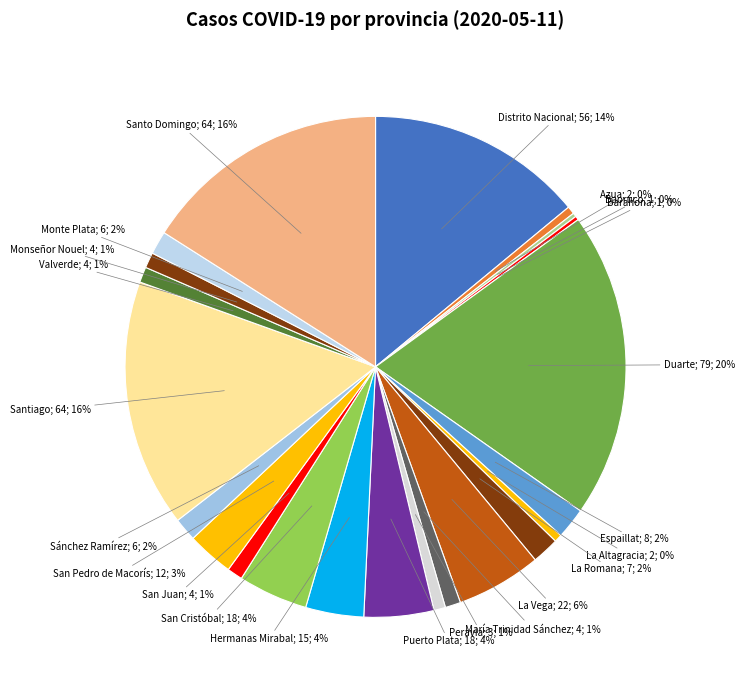

Count the number of slices in the pie.

22